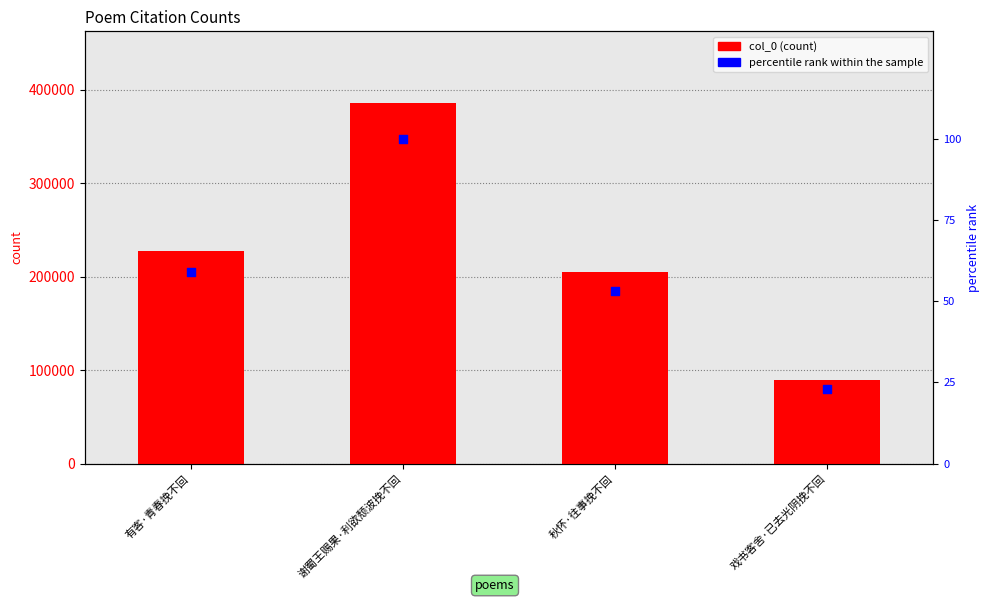

What is the total value across all series at 谢蜀王赐果·利欲颓波挽不回?

385456.0